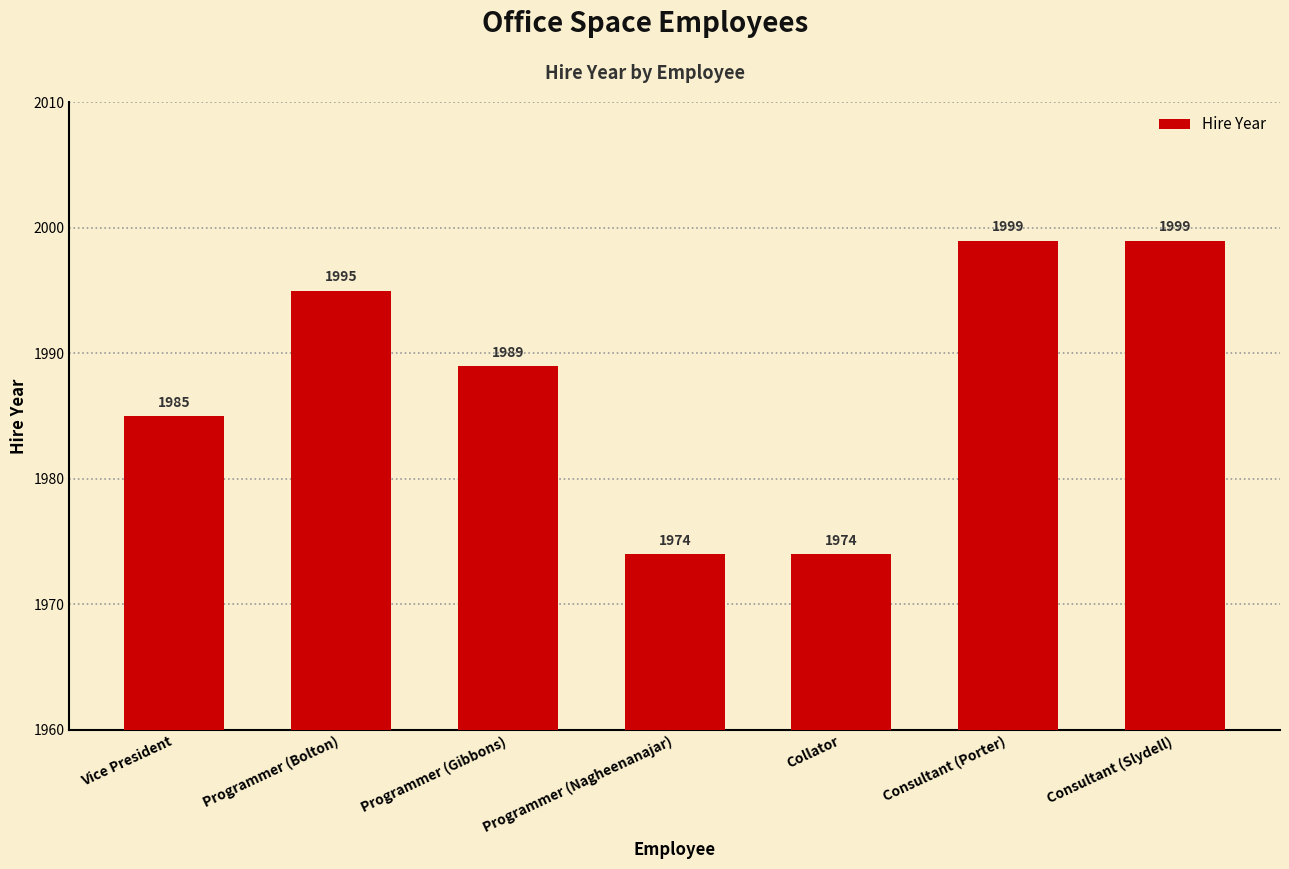

Does the chart contain any negative values?

No